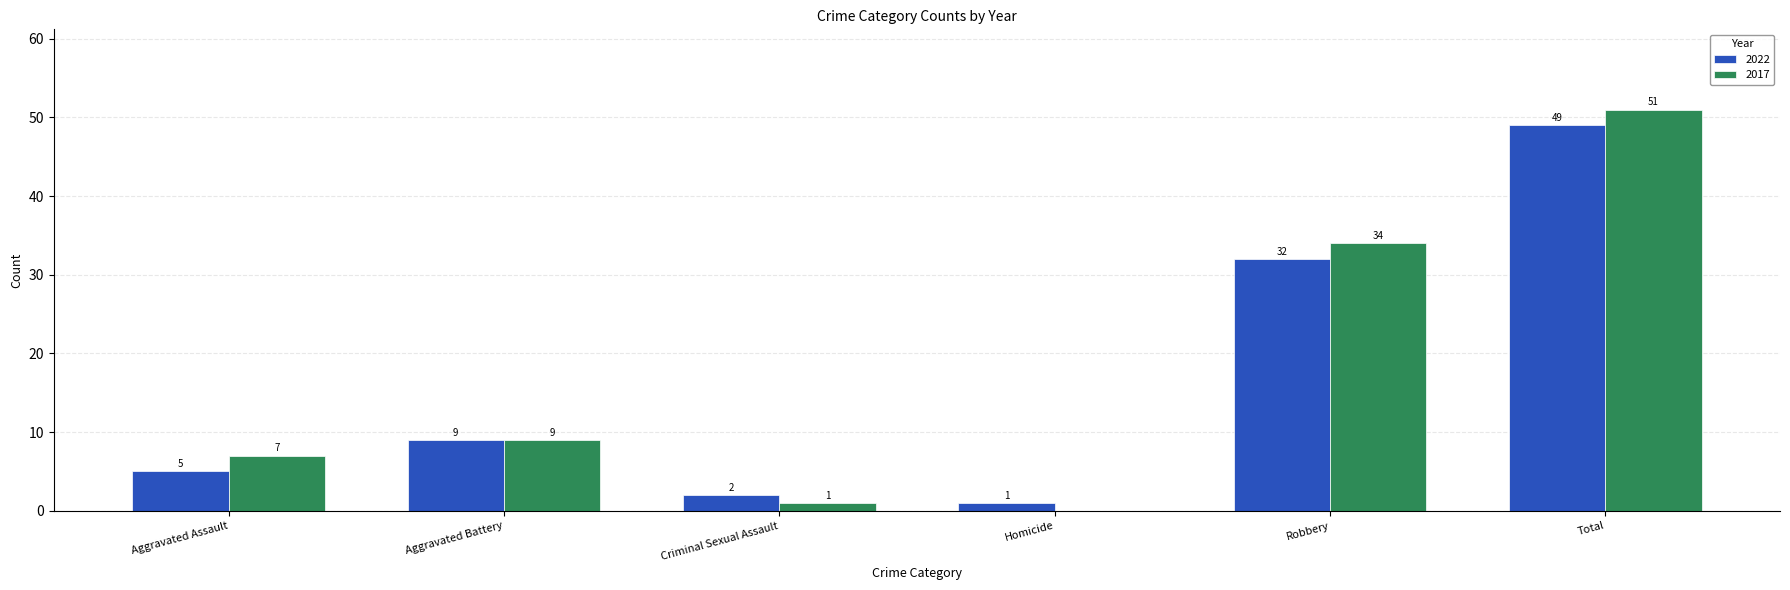

Is the value of 2017 at Aggravated Assault greater than the value of 2022 at Criminal Sexual Assault?

Yes